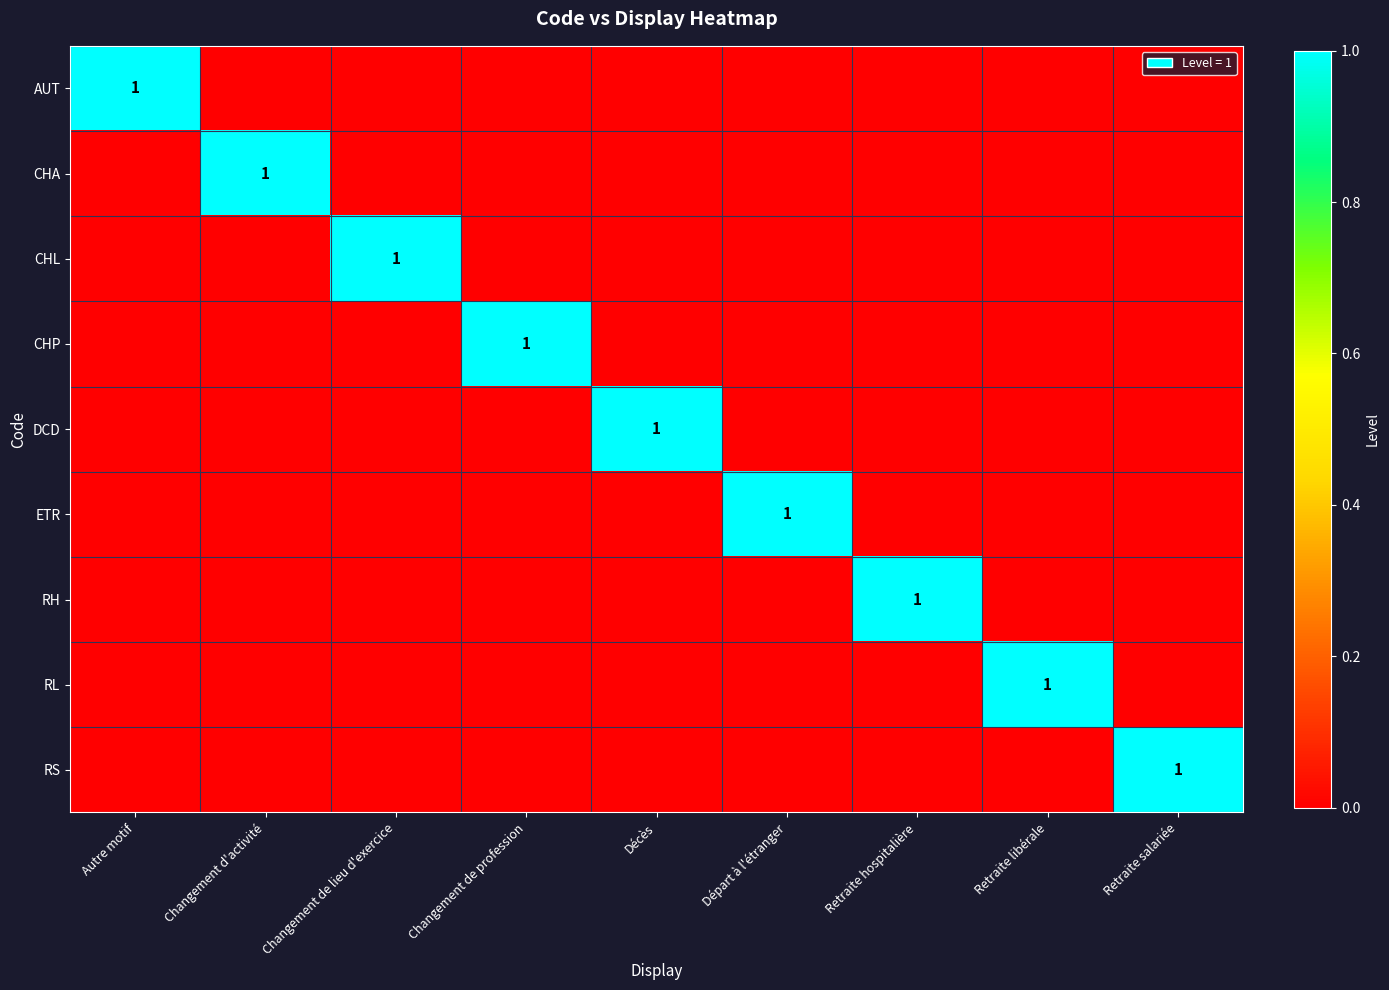

At Décès, list the series in order from smallest to largest.

AUT, CHA, CHL, CHP, ETR, RH, RL, RS, DCD